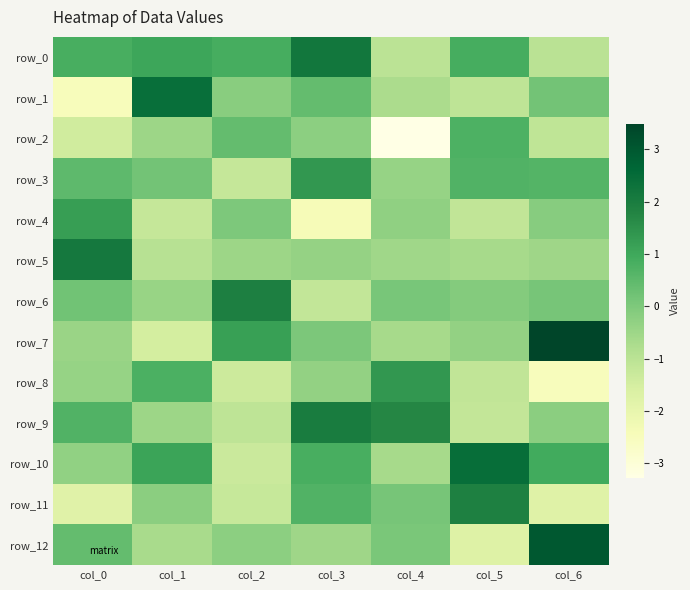

What is the spread (max minus min) of values at col_2?

3.3